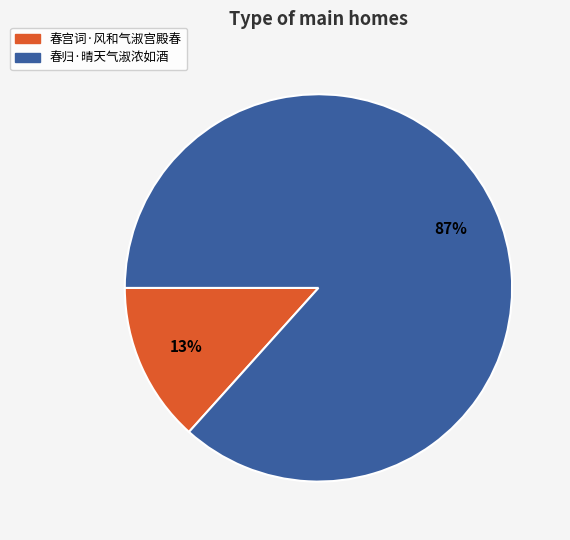

To the nearest percent, what is the combined percentage of 春宫词·风和气淑宫殿春 and 春归·晴天气淑浓如酒?

100%